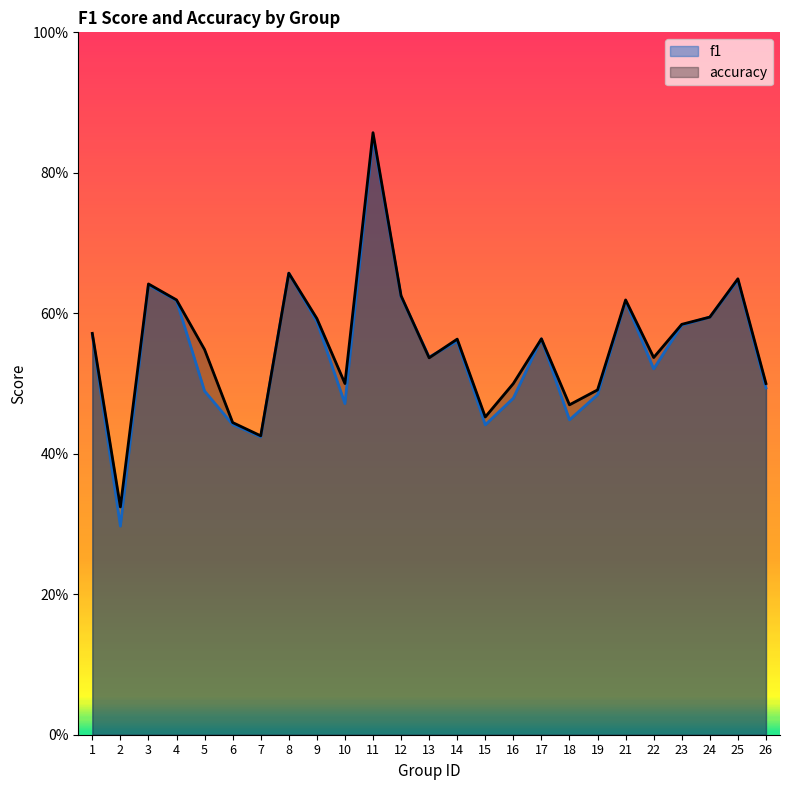

Count the number of data series in this chart.

2